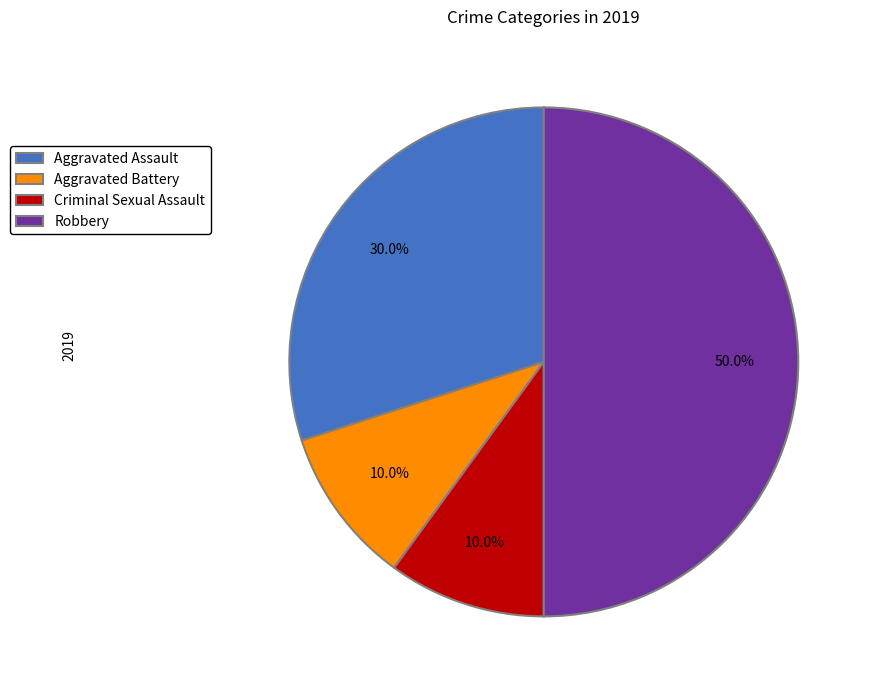

Which has a higher value, Aggravated Assault or Criminal Sexual Assault?

Aggravated Assault